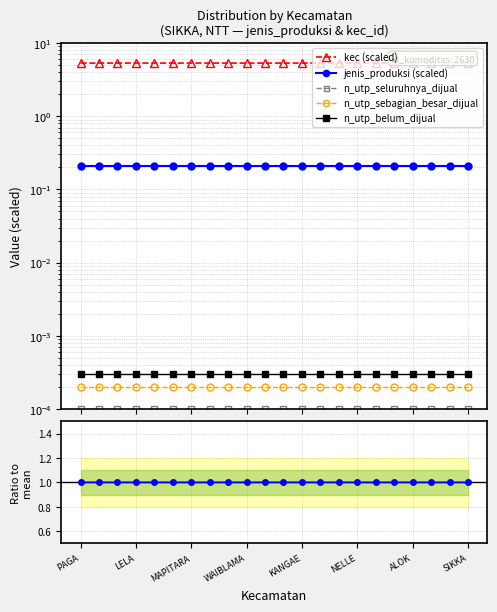

Which series changed the most between LELA and SIKKA?

kec (scaled)